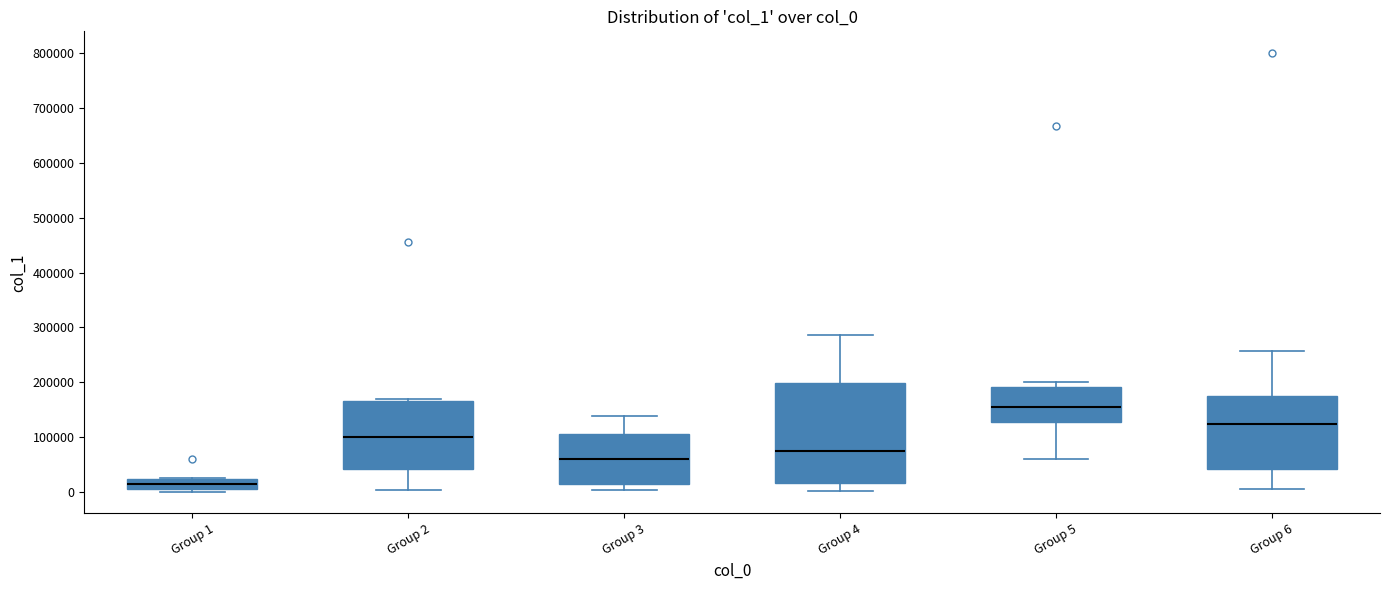

Reading left to right, read every box against the y-axis: the position of its median line, the range the box covers, and the ends of its whiskers. The values are not printed on the chart, so give them approximately, as read against the axis.

Group 1: median 10000 (inside the box), box 10000 to 20000, whiskers 0 to 20000
Group 2: median 100000, box 40000 to 170000, whiskers 0 to 170000 (just above the box's upper edge)
Group 3: median 60000, box 10000 to 110000, whiskers 0 to 140000
Group 4: median 70000, box 20000 to 200000, whiskers 0 to 290000
Group 5: median 160000, box 130000 to 190000, whiskers 60000 to 200000
Group 6: median 120000, box 40000 to 180000, whiskers 10000 to 260000